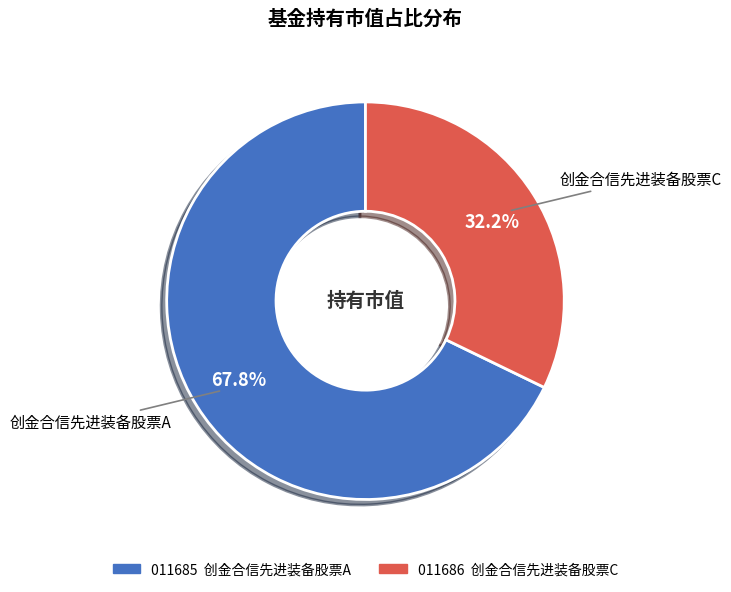

To the nearest percent, what is the average slice percentage?

50%